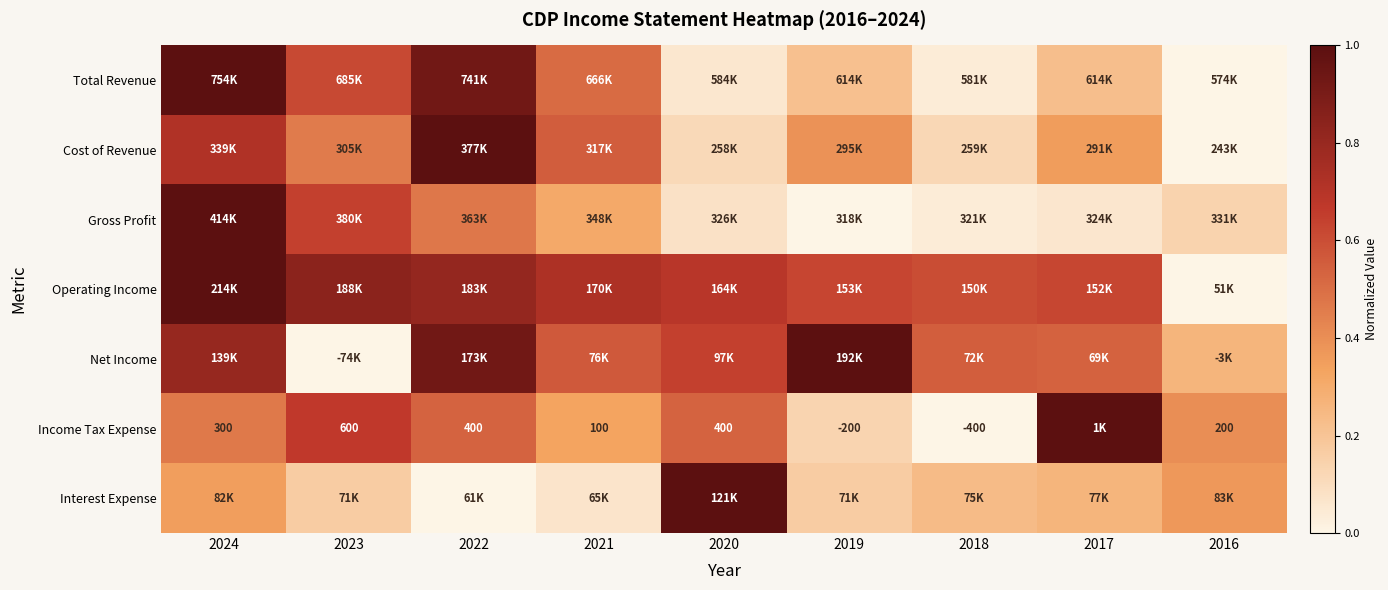

What is the sum of all Interest Expense values?

2.6